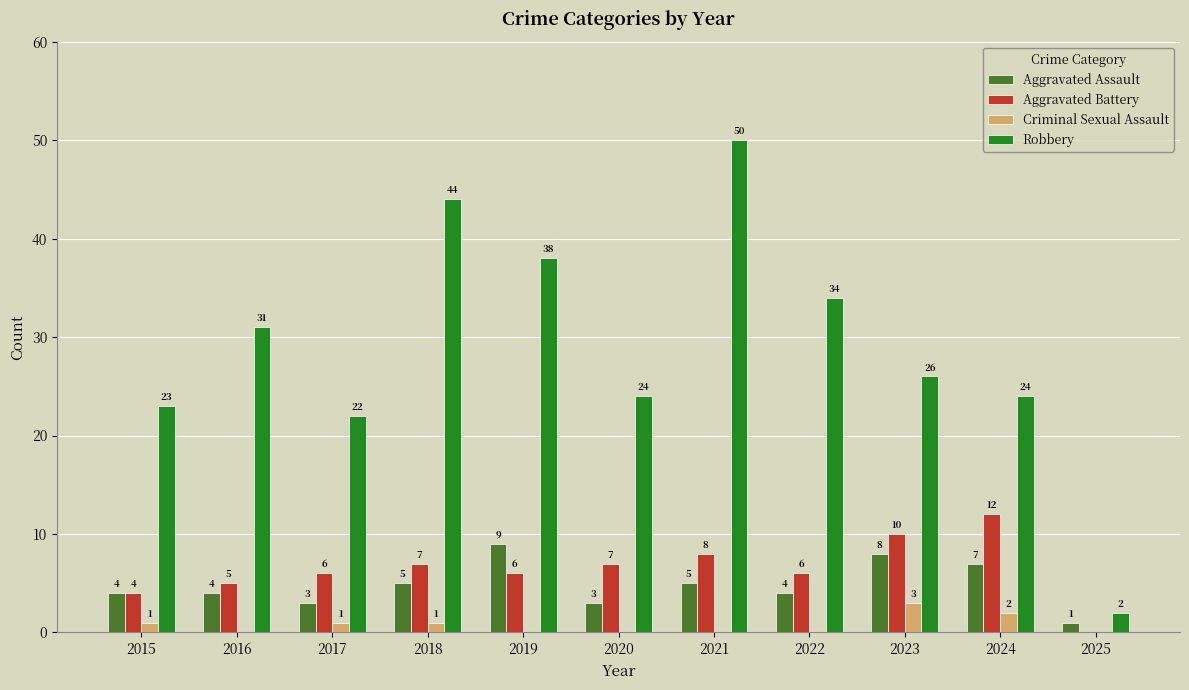

What is the greatest value displayed?

50